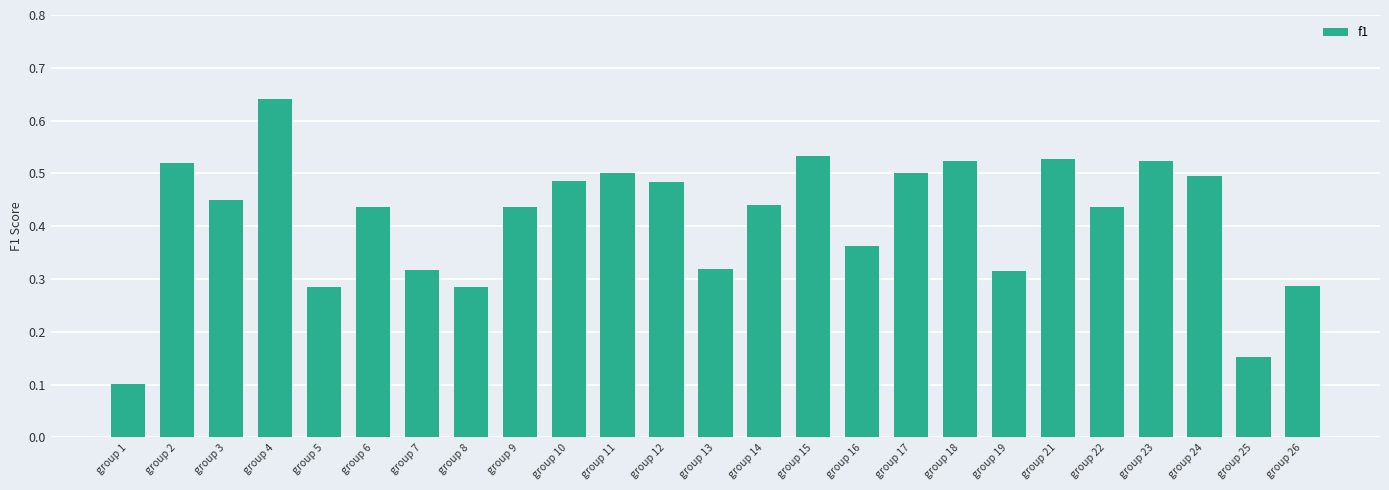

True or false: the data shows 0.8 at group 12.

False